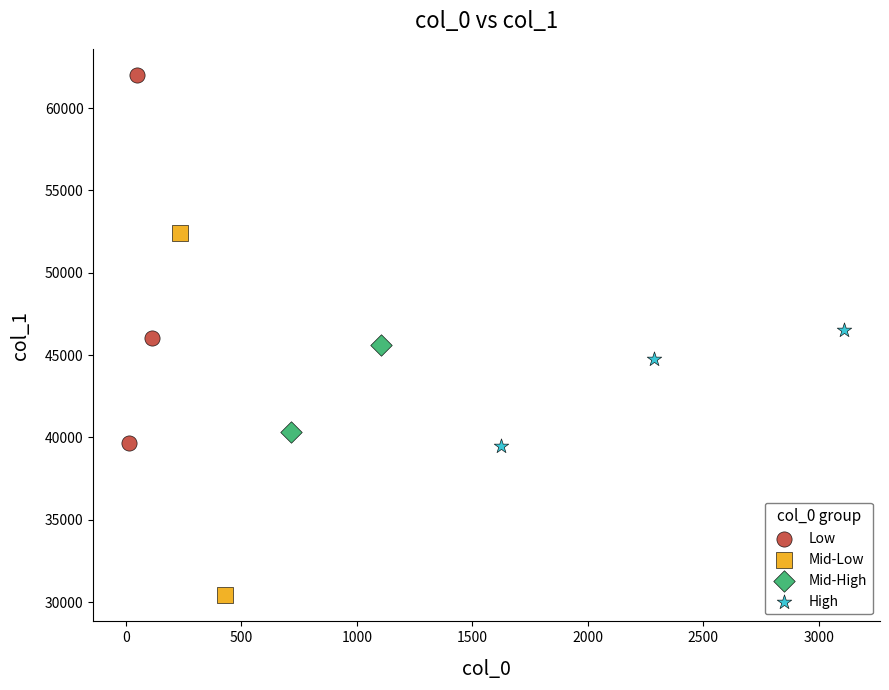

Which series contains the highest Y value?

Low